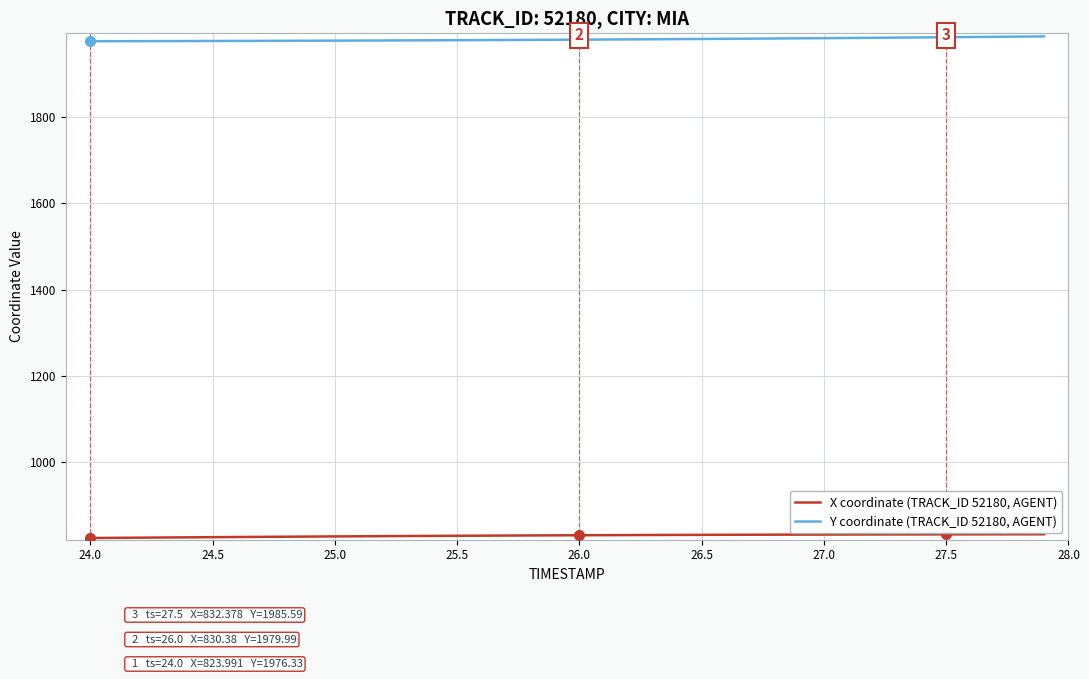

True or false: Y coordinate (TRACK_ID 52180, AGENT) and X coordinate (TRACK_ID 52180, AGENT) cross at least once.

False